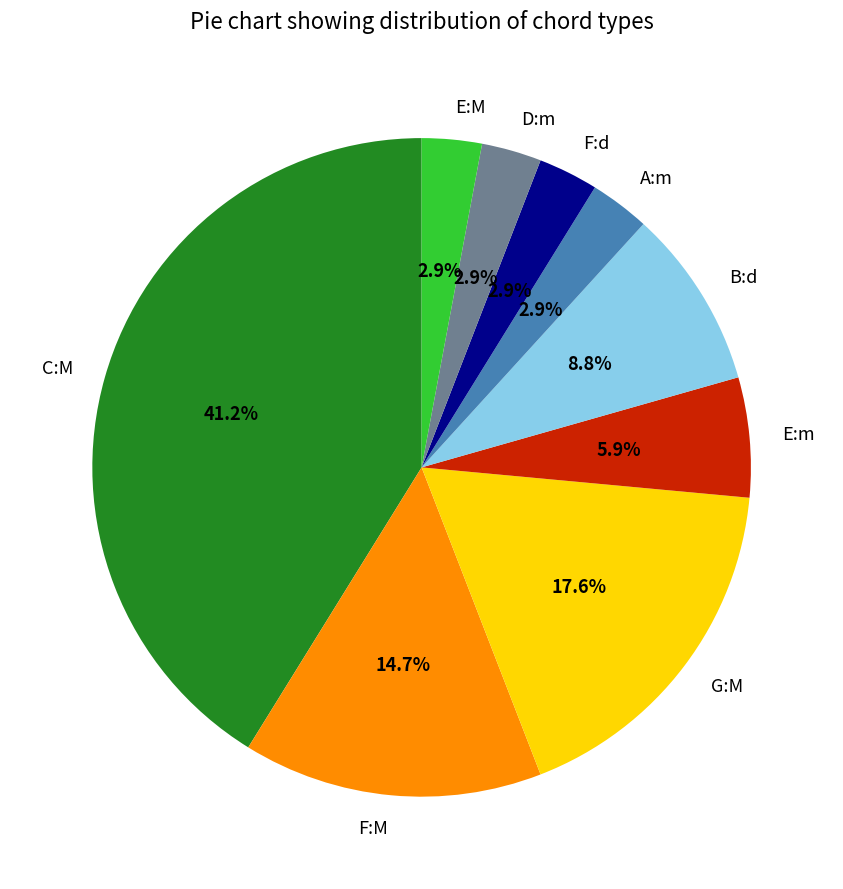

What percentage is the C:M slice, to the nearest percent?

41%